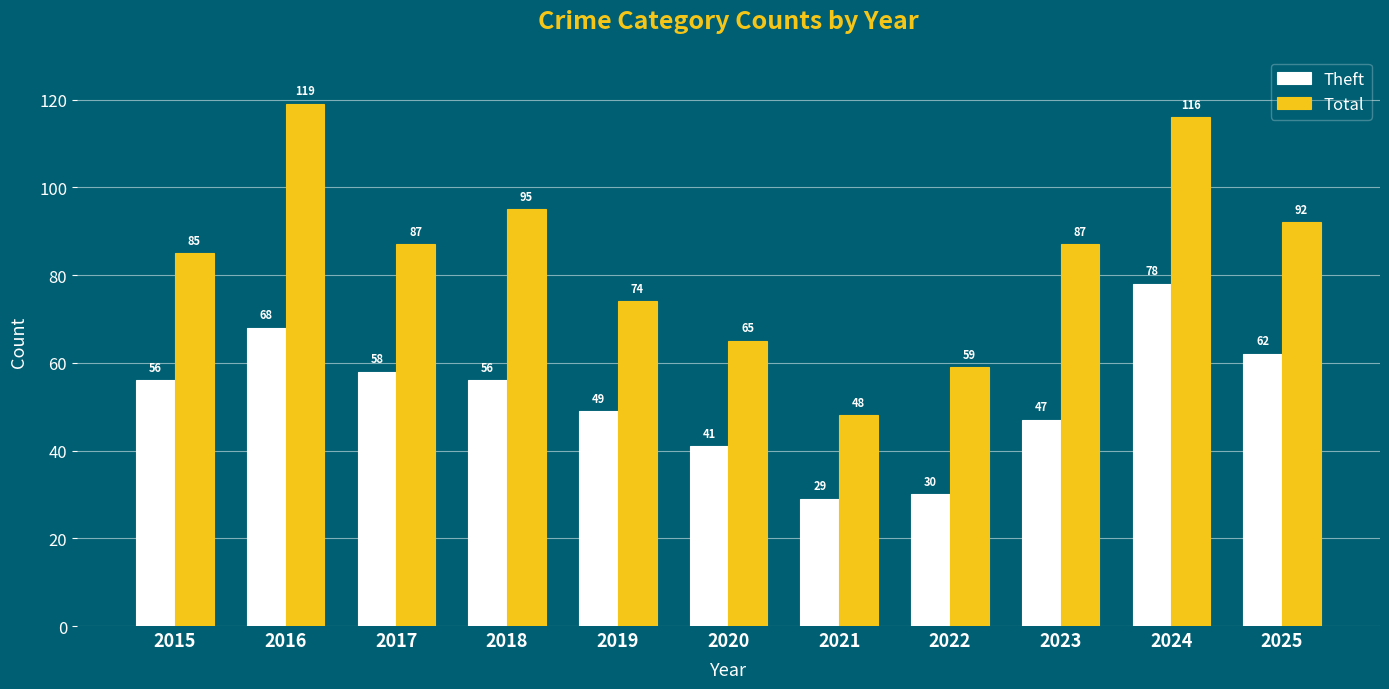

Which series changed the most between 2015 and 2023?

Theft